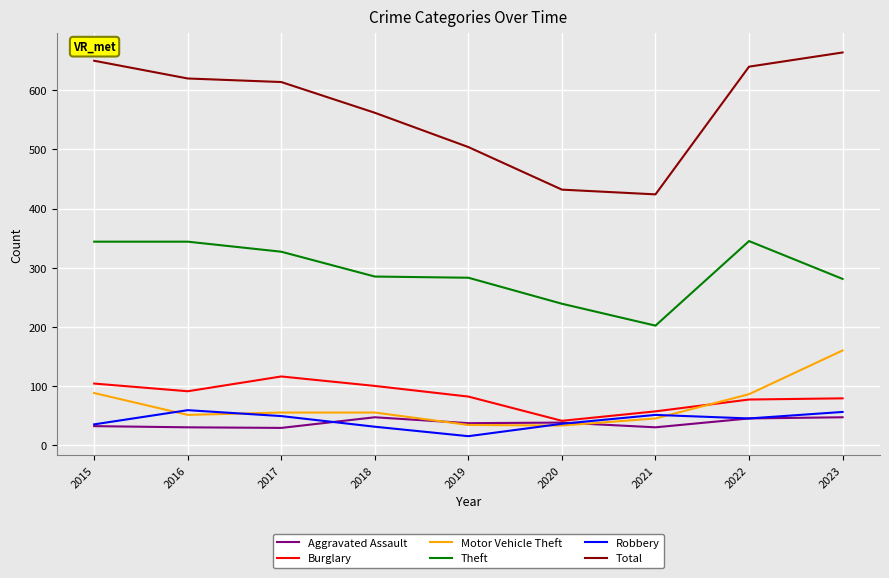

True or false: Robbery and Theft intersect in this chart.

False